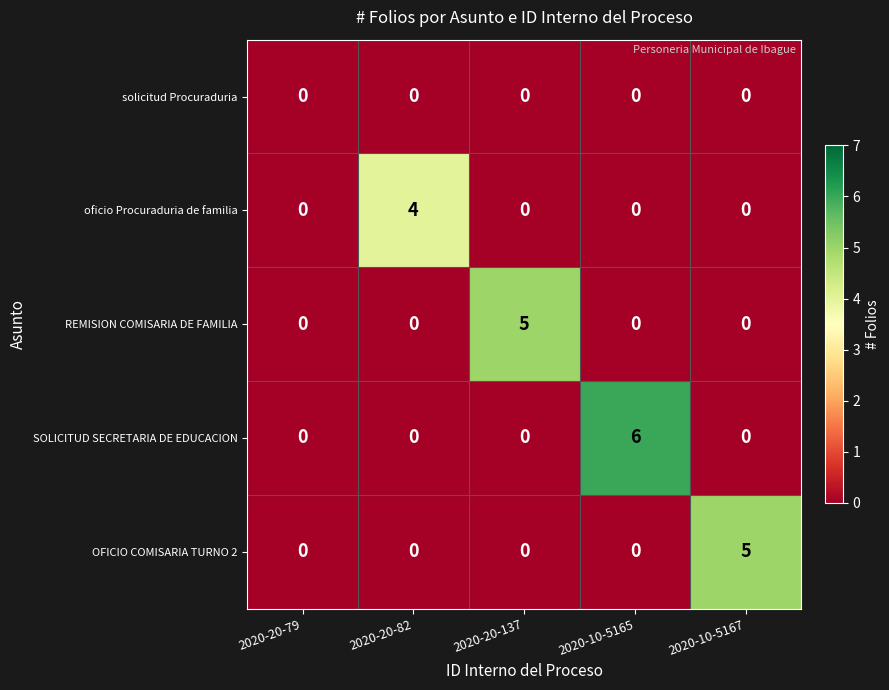

What is the difference between the SOLICITUD SECRETARIA DE EDUCACION values at 2020-20-137 and 2020-10-5165?

6